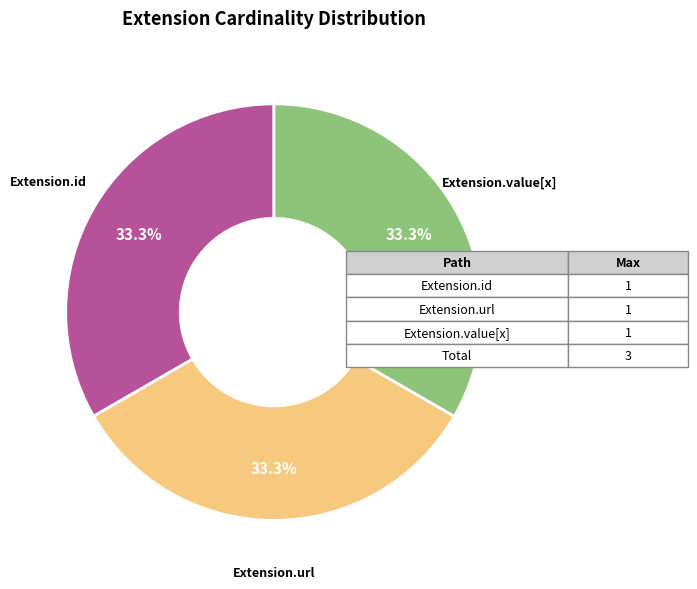

What is the ratio of the value at Extension.id to the value at Extension.value[x]?

1.0